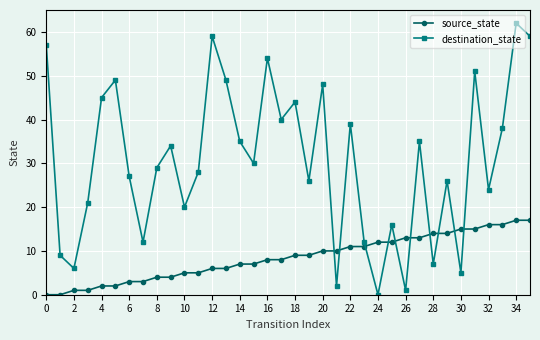

How many values in destination_state are above zero?

35